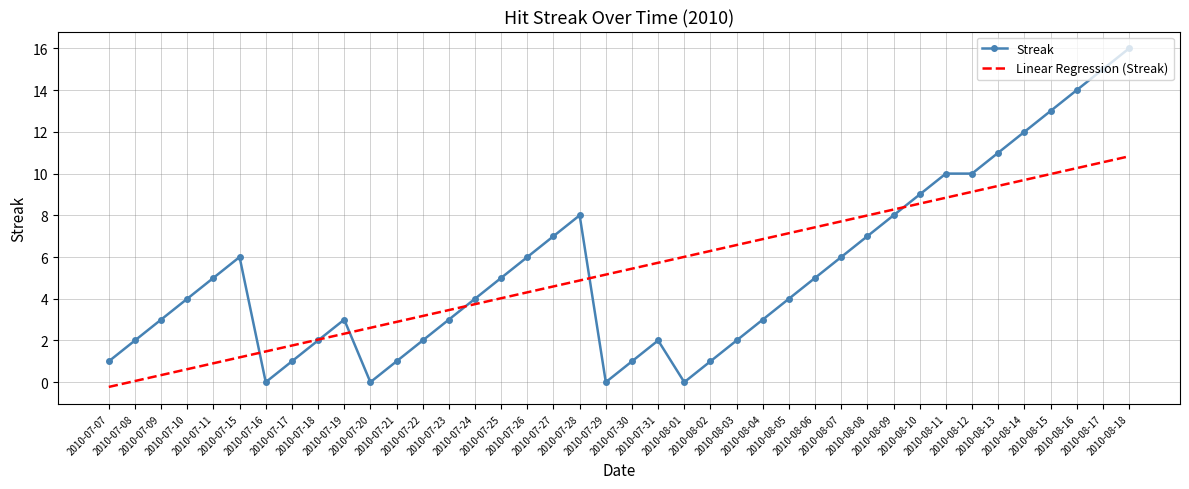

Which series ends up on top after the final intersection of Linear Regression (Streak) and Streak?

Streak